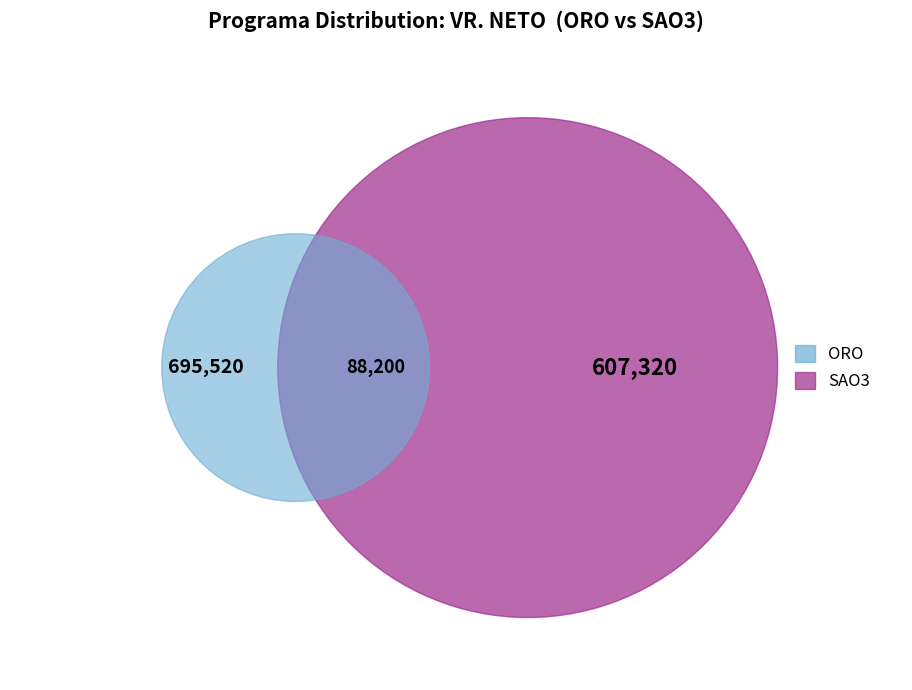

Is there any slice that represents more than half of the pie?

No